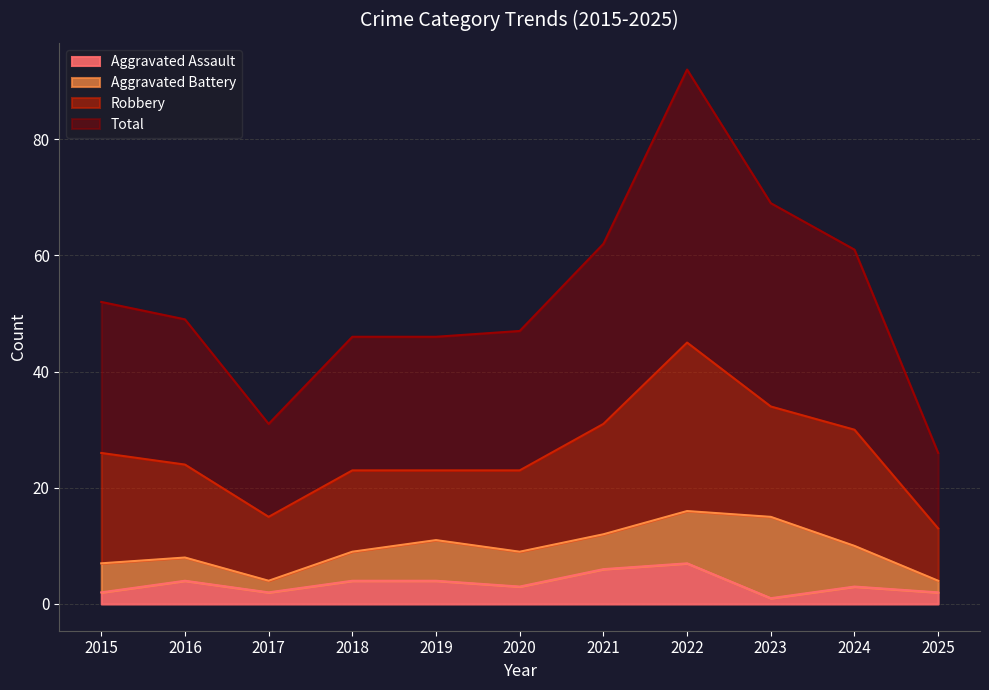

What is the value of the Aggravated Assault point at the 9th from the left?

1